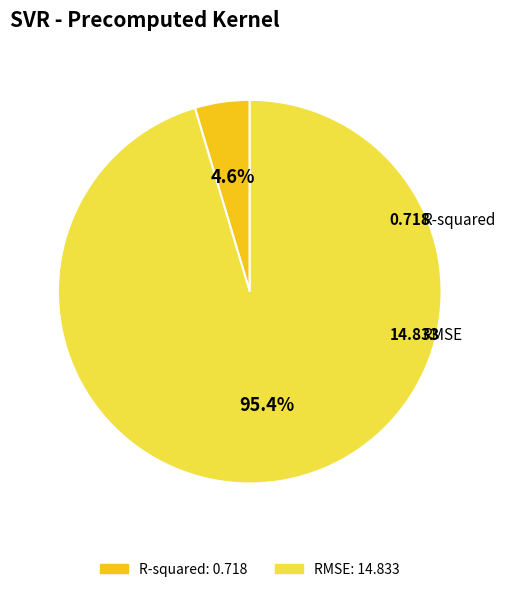

To the nearest percent, what is the difference between the R-squared and RMSE slice percentages?

91%